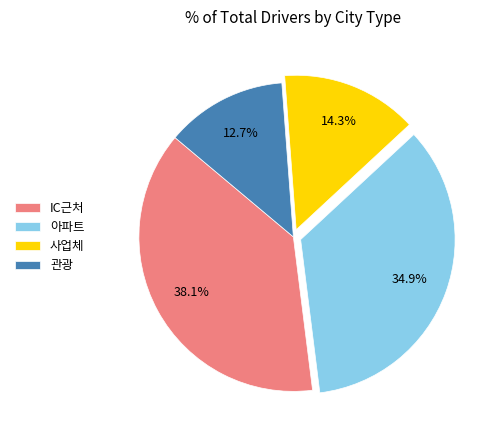

To the nearest percent, what portion does 사업체 represent?

14%